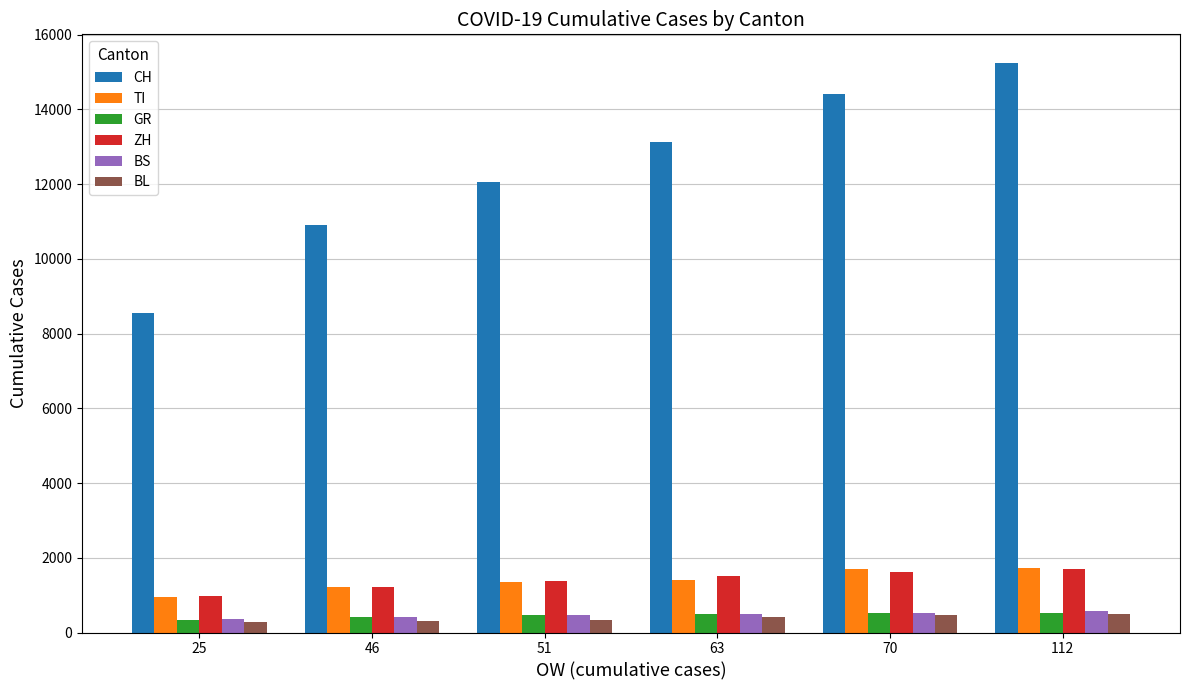

How many bars are there in each group?

6